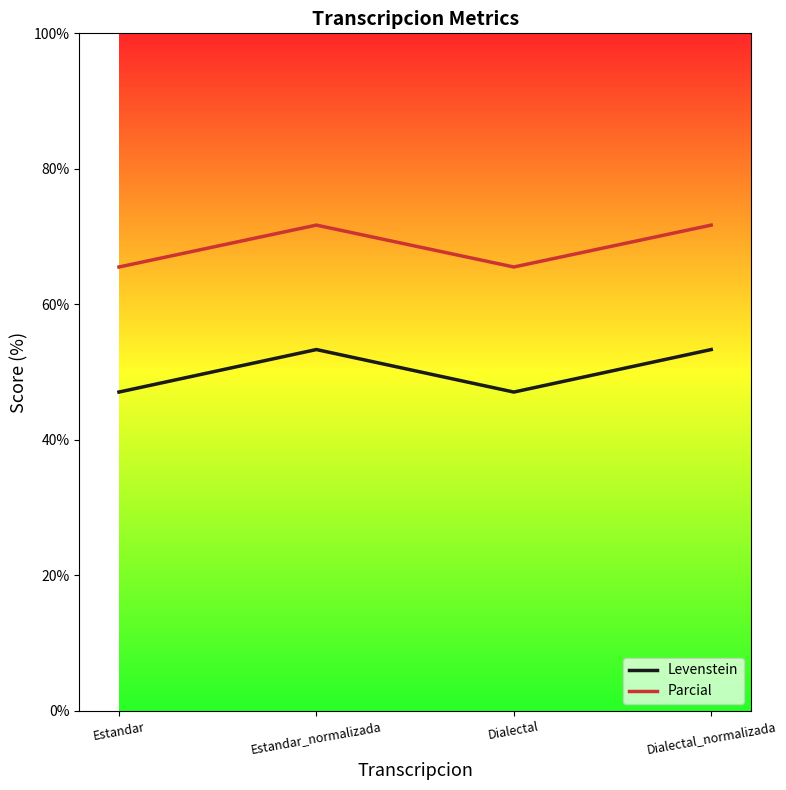

Reading left to right, extract all data points from this chart.

Levenstein: 47.1	53.3	47.1	53.3
Parcial: 65.5	71.7	65.5	71.7